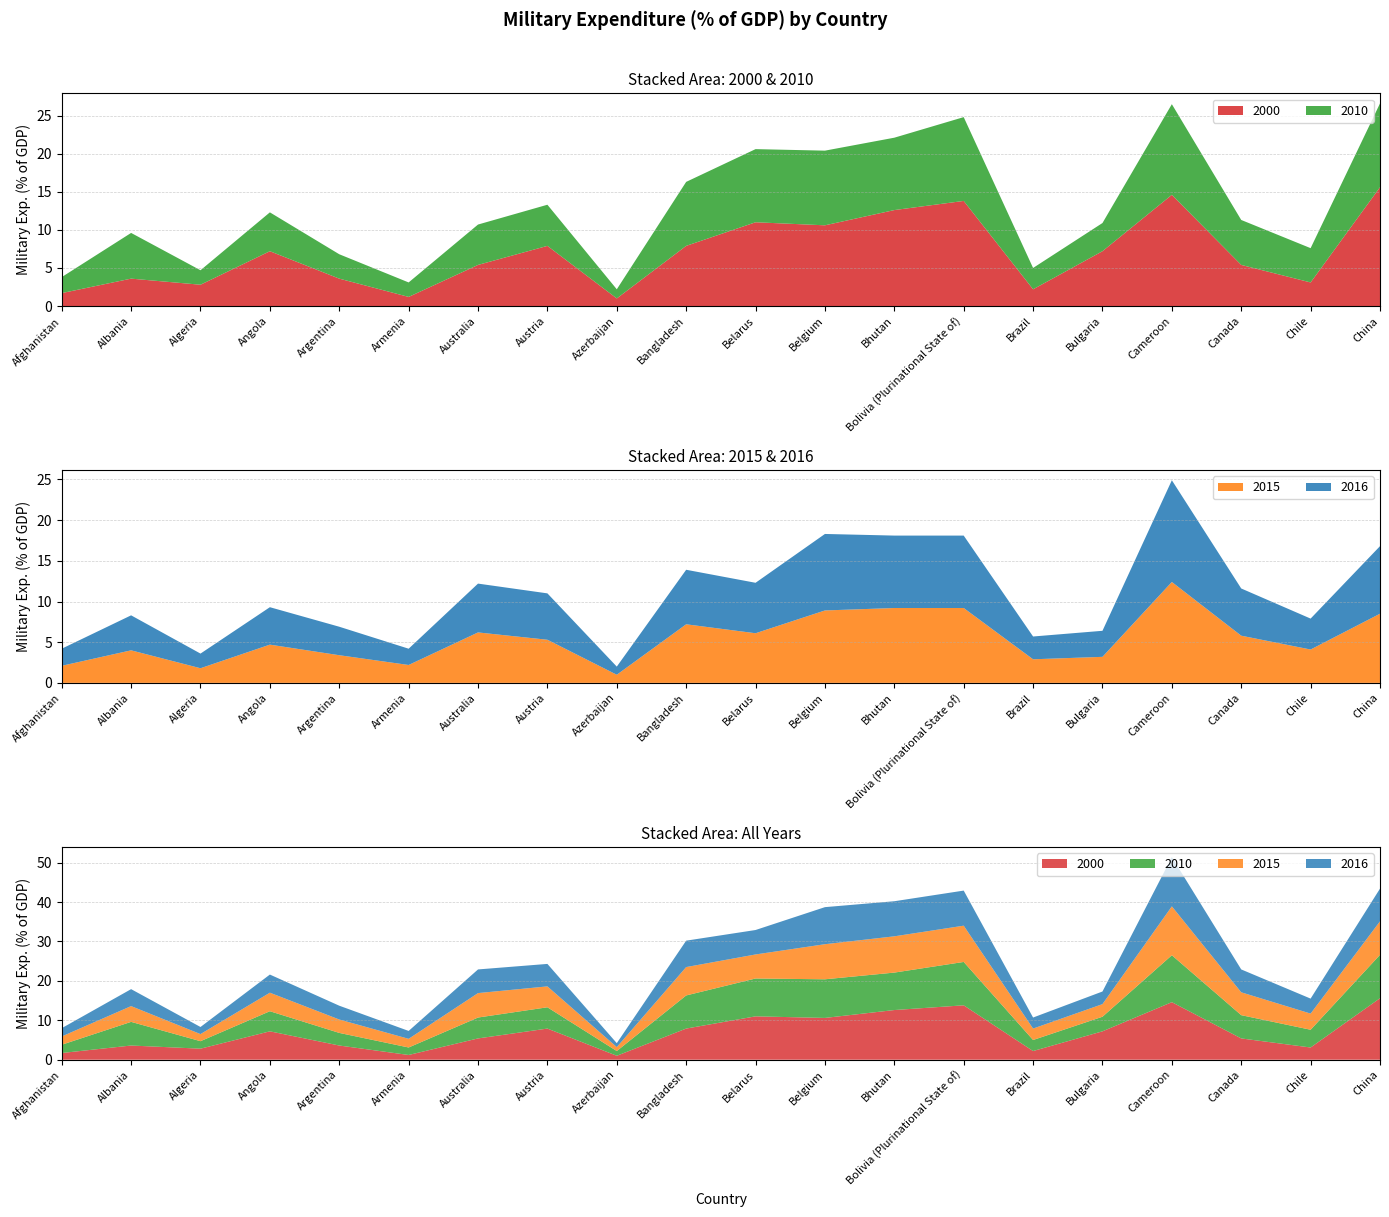

Reading left to right, extract all data points from this chart.

2000: 1.7	3.6	2.8	7.2	3.6	1.2	5.4	7.9	1.0	7.9	11.0	10.6	12.6	13.8	2.2	7.2	14.6	5.4	3.1	15.6
2010: 2.1	6.0	1.9	5.1	3.2	1.9	5.3	5.4	1.2	8.4	9.6	9.8	9.5	11.0	2.8	3.7	11.9	5.9	4.5	11.0
2015: 2.1	4.0	1.8	4.7	3.4	2.2	6.2	5.3	1.0	7.2	6.1	8.9	9.2	9.2	2.9	3.2	12.4	5.8	4.1	8.5
2016: 2.1	4.3	1.8	4.6	3.5	2.0	6.0	5.7	1.0	6.7	6.2	9.4	8.9	8.9	2.8	3.2	12.5	5.8	3.8	8.3